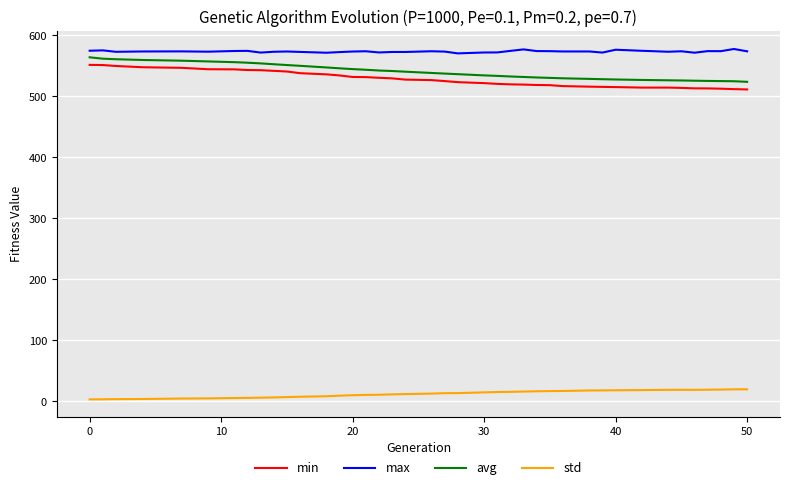

What is the difference between the maximum and minimum values in the min series?

40.3